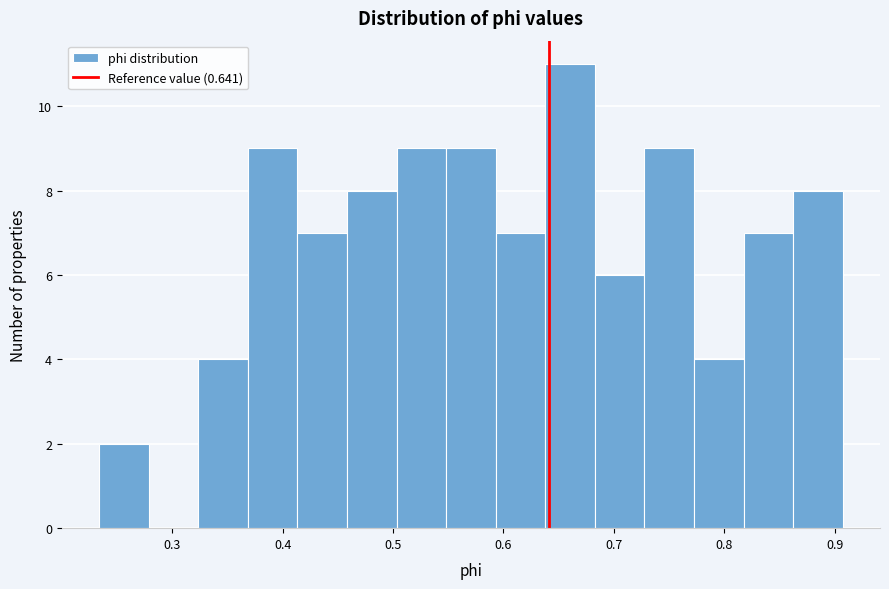

Reading left to right, list every bar in this chart as the range it spans on the x-axis followed by its height. Neither the bar edges nor the heights are printed on the chart, so give them approximately, as read against the axes.

0.23 to 0.28: 2
0.28 to 0.32: 0
0.32 to 0.37: 4
0.37 to 0.41: 9
0.41 to 0.46: 7
0.46 to 0.50: 8
0.50 to 0.55: 9
0.55 to 0.59: 9
0.59 to 0.64: 7
0.64 to 0.68: 11
0.68 to 0.73: 6
0.73 to 0.77: 9
0.77 to 0.82: 4
0.82 to 0.86: 7
0.86 to 0.91: 8